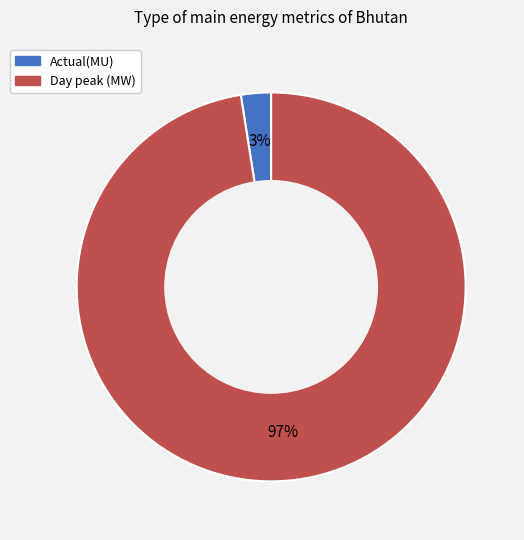

Is Day peak (MW) the majority of the pie?

Yes